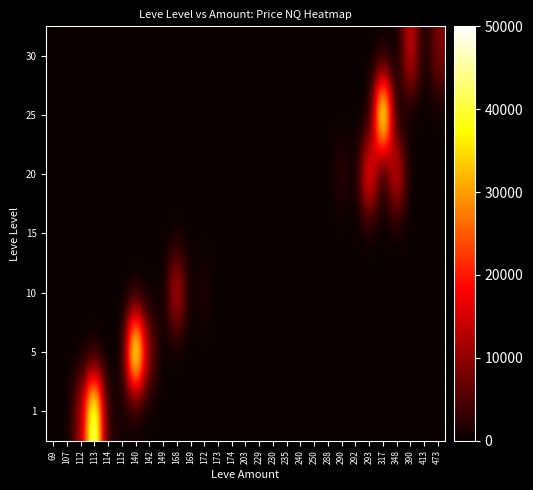

Rank the series by their maximum value, from lowest to highest.

15, 10, 30, 20, 25, 1, 5